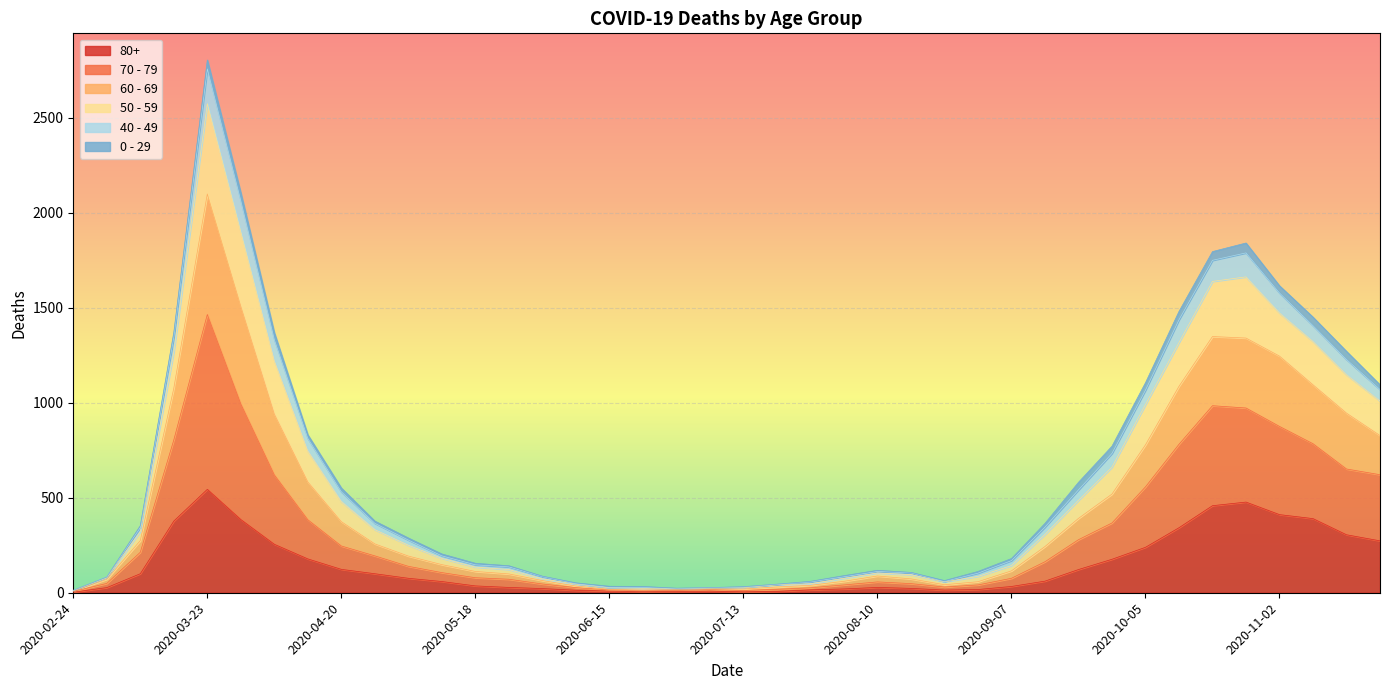

In 70 - 79, how many points are lower than both neighbors (excluding endpoints)?

2